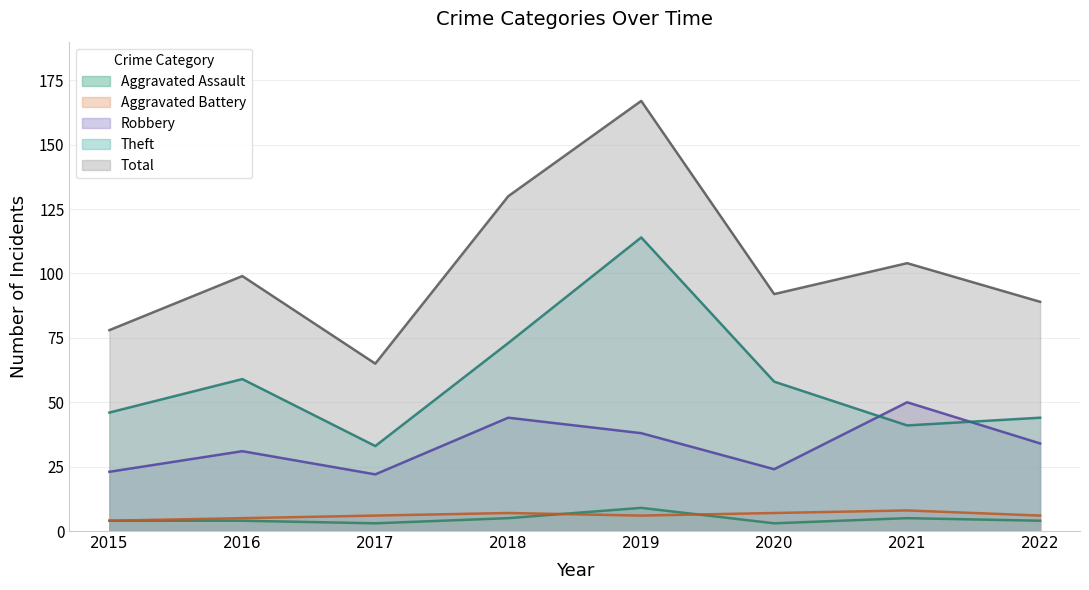

How many data points in Theft are above 58?

3